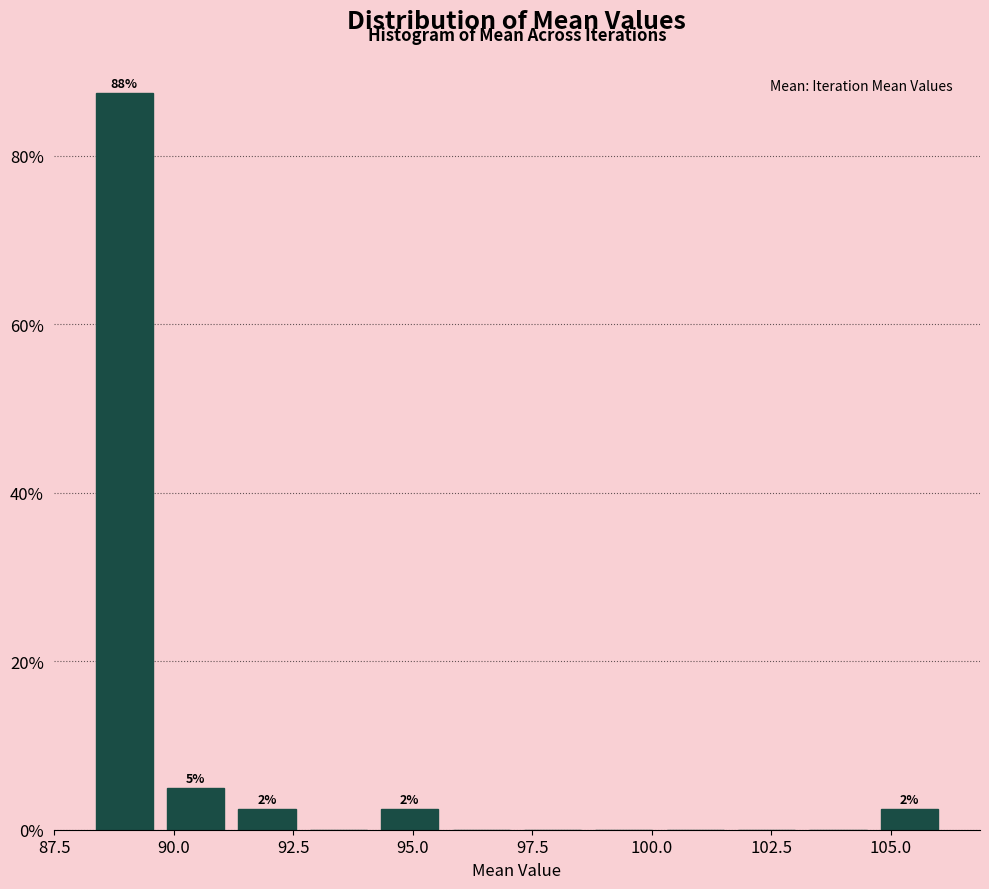

Around what value on the x-axis is the tallest bar? Give the approximate position of its centre, as read against the axis.

89.0